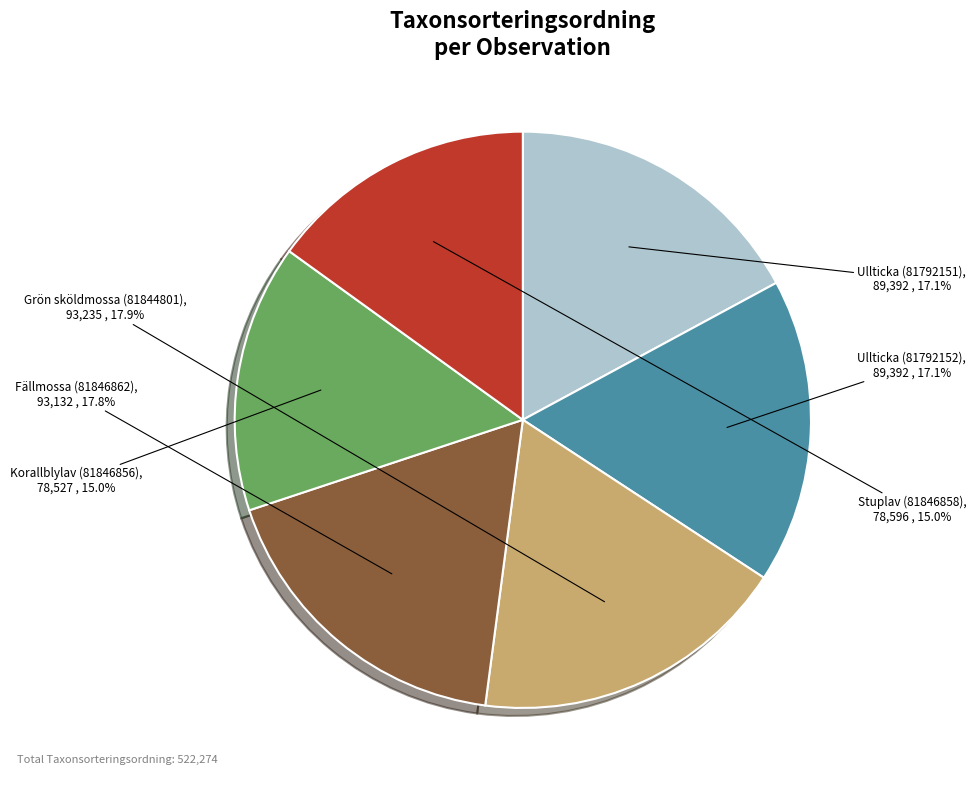

To the nearest percent, what is the difference between the Grön sköldmossa (81844801) and Korallblylav (81846856) slice percentages?

3%